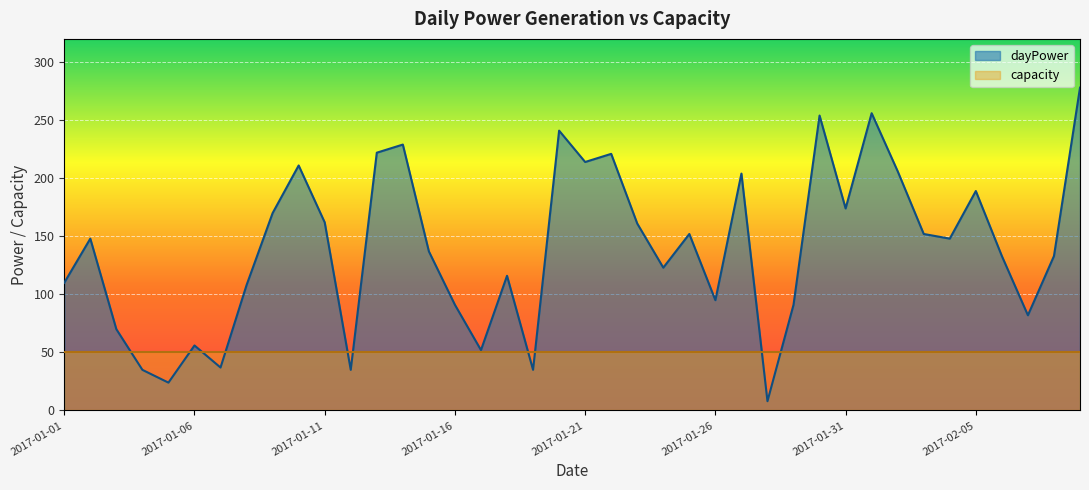

Which series has the widest spread of values?

dayPower